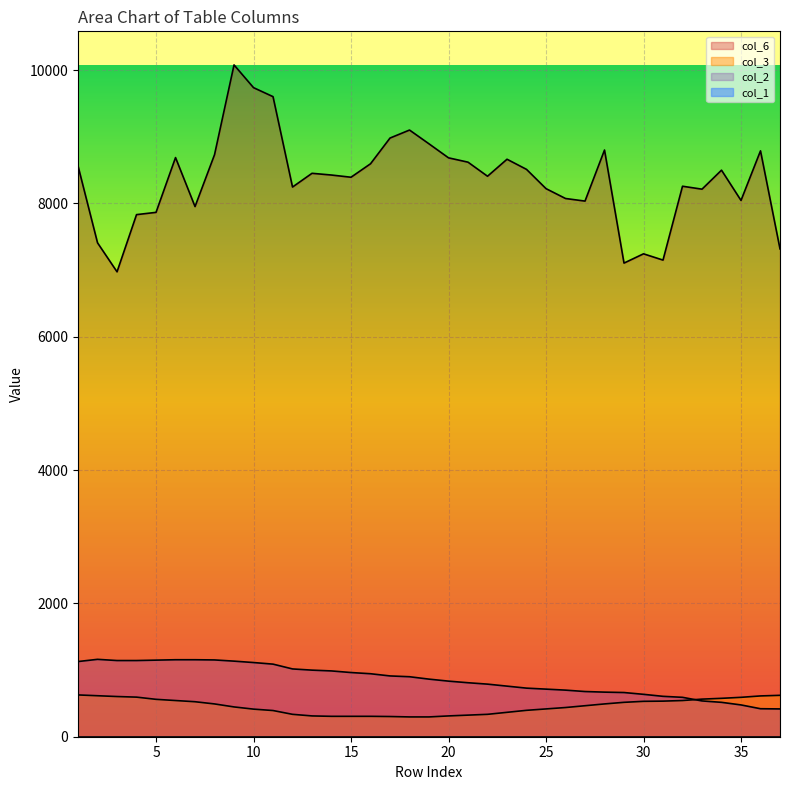

Which label corresponds to the smallest value in the chart?

18